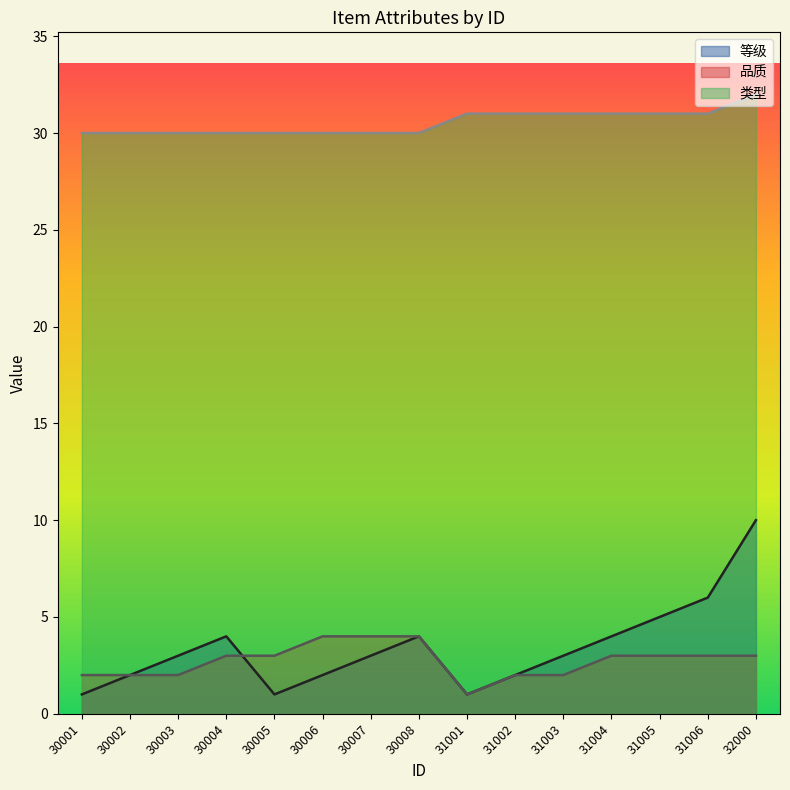

How many data points in 等级 are above 3?

6